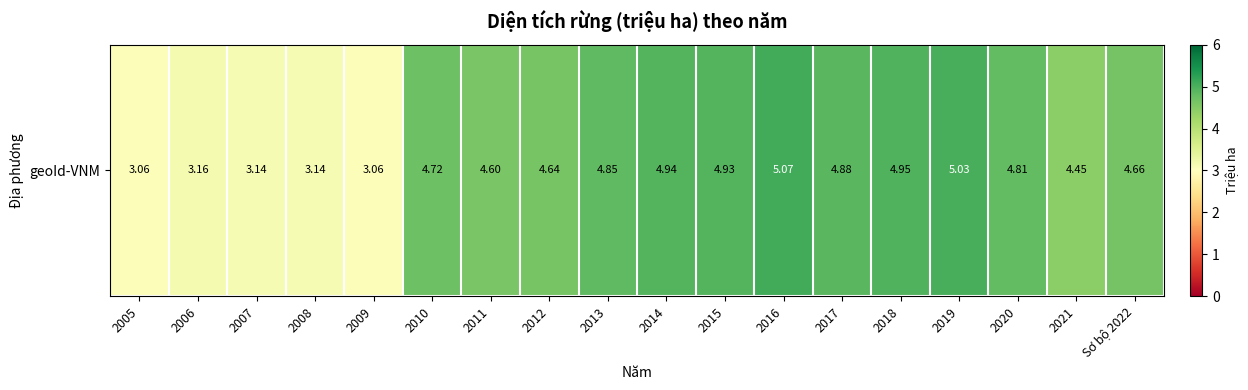

What is the minimum value shown in the chart?

3.1